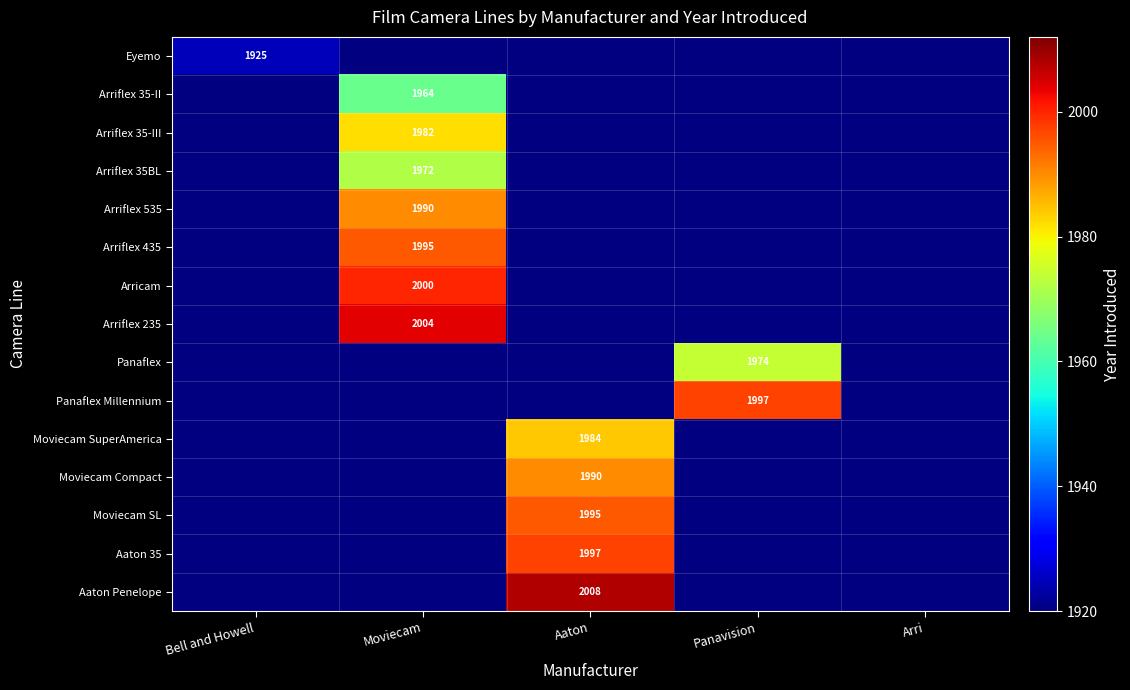

Which has a higher value, Moviecam or Panavision?

Panavision